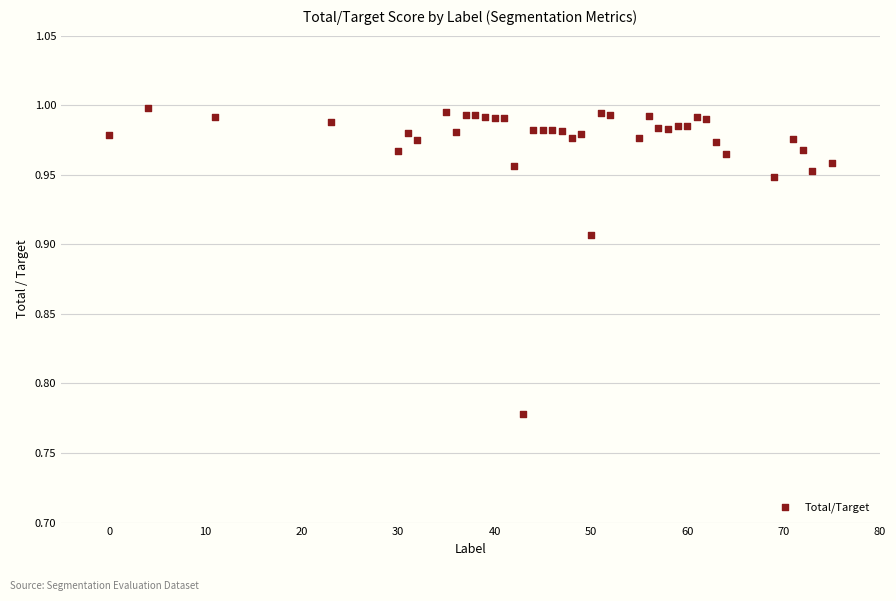

What is the range of X values (max minus min)?

75.0